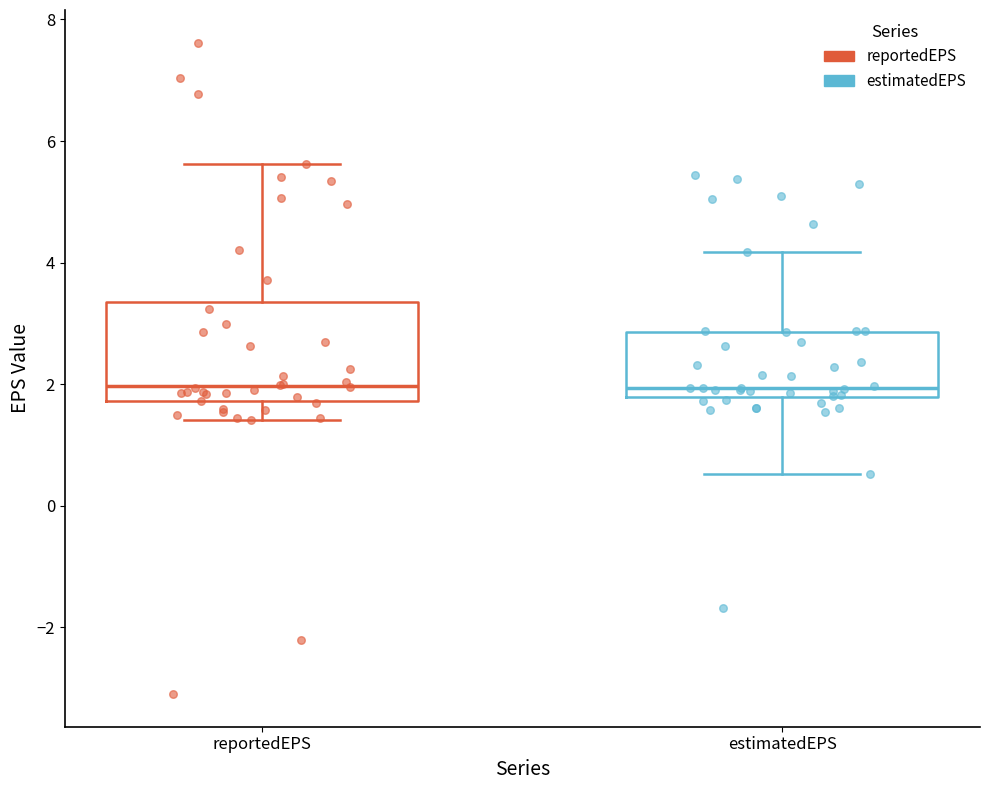

Where does the lower whisker of the box for estimatedEPS end on the y-axis? The values are not printed on the chart, so give them approximately, as read against the axis.

0.6